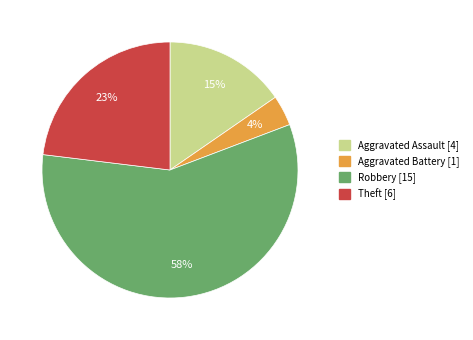

To the nearest percent, what is the difference between the largest and smallest slice percentages?

54%